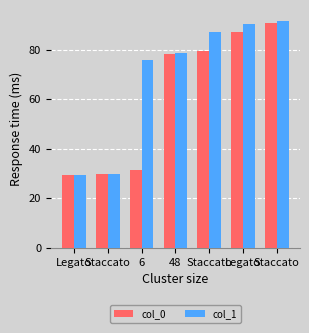

What is the spread (max minus min) of values at 48?

0.7